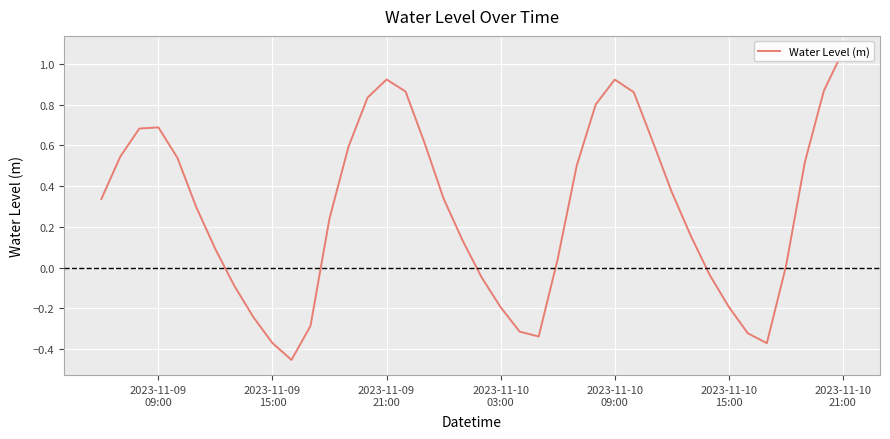

How many points are higher than both their immediate neighbors (excluding endpoints)?

3